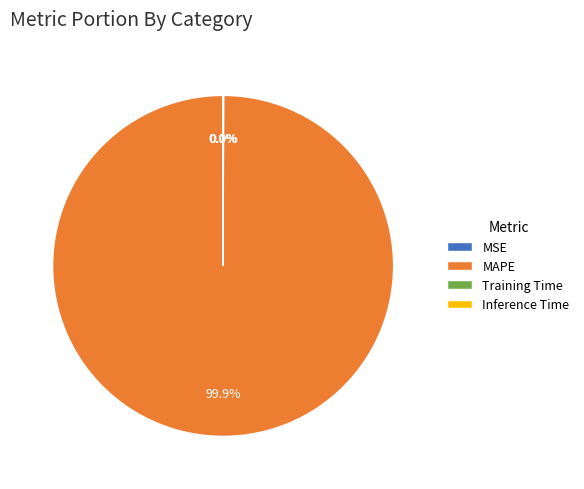

Which slice is the largest?

MAPE